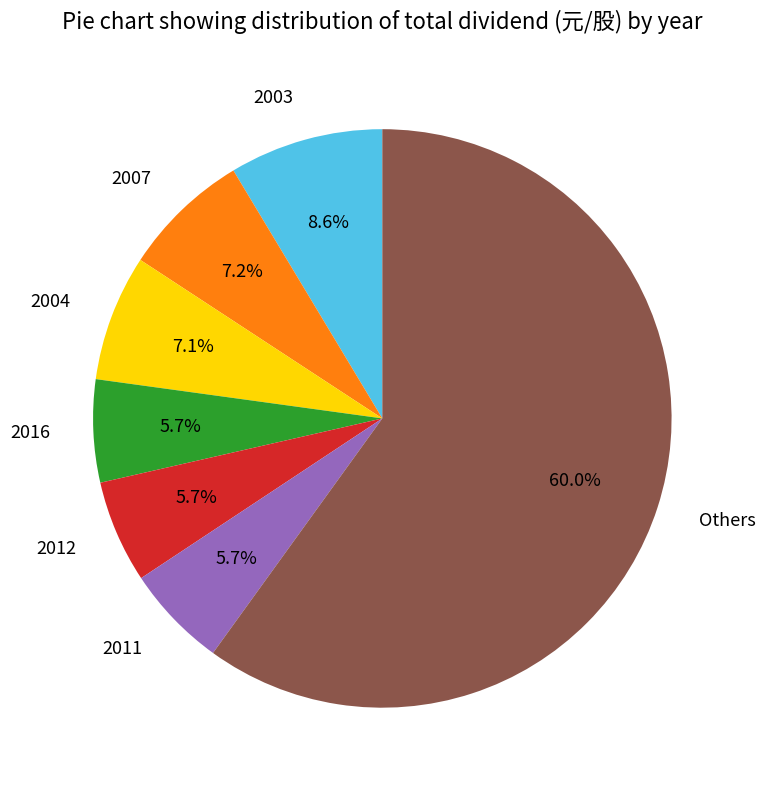

What is the majority slice?

Others